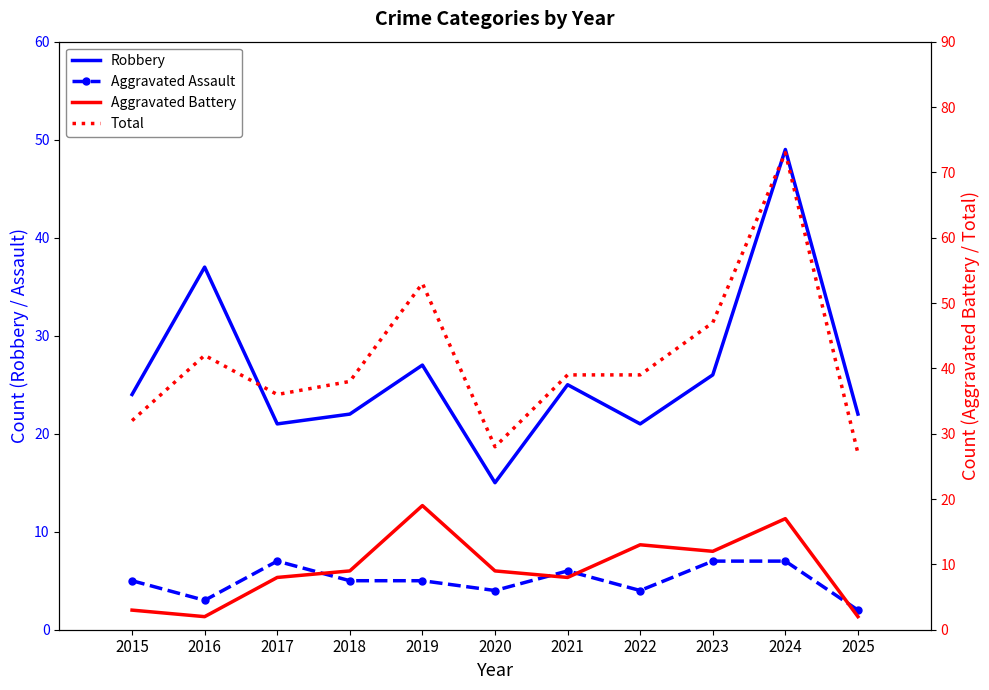

The Total series shows 15 at 2020. True or false?

False